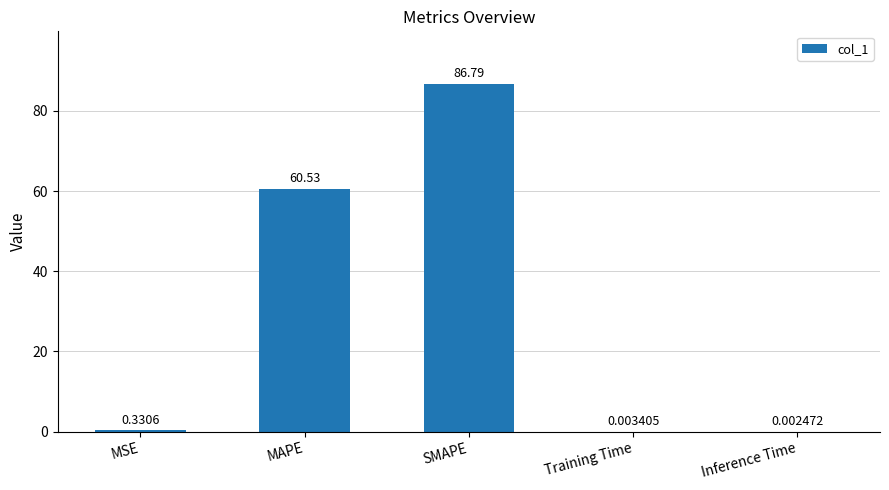

What is the sum of all values?

147.7